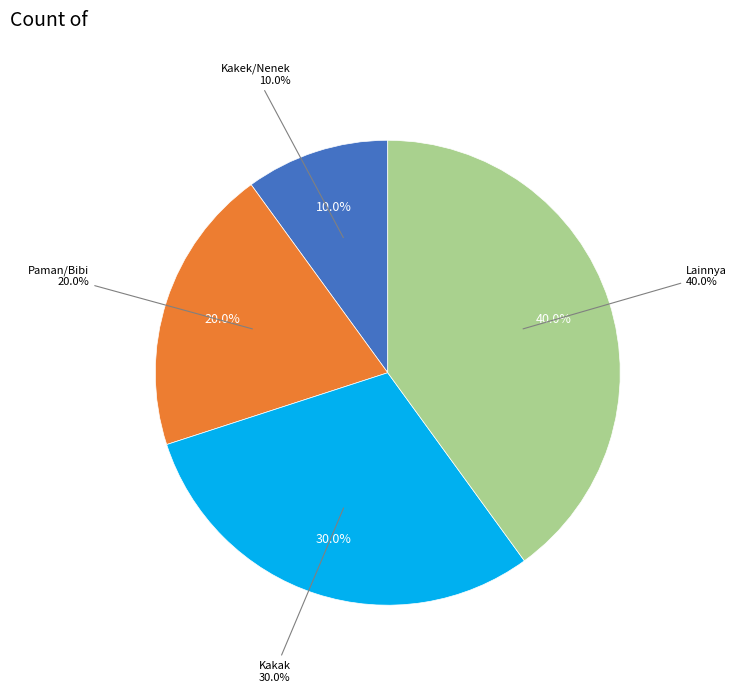

Which slice is the largest?

Lainnya